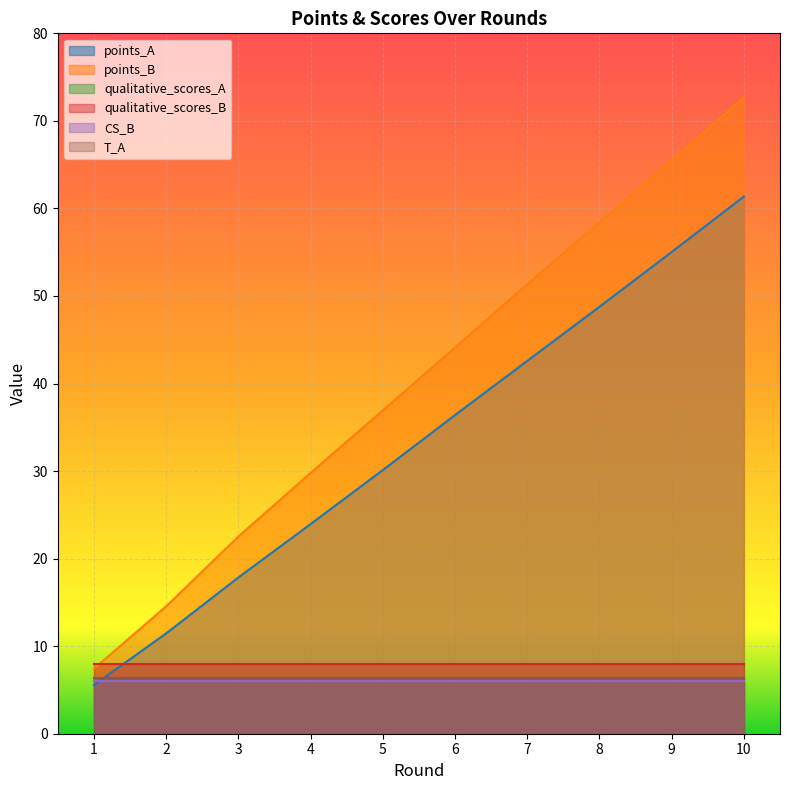

How many series are shown in this chart?

6